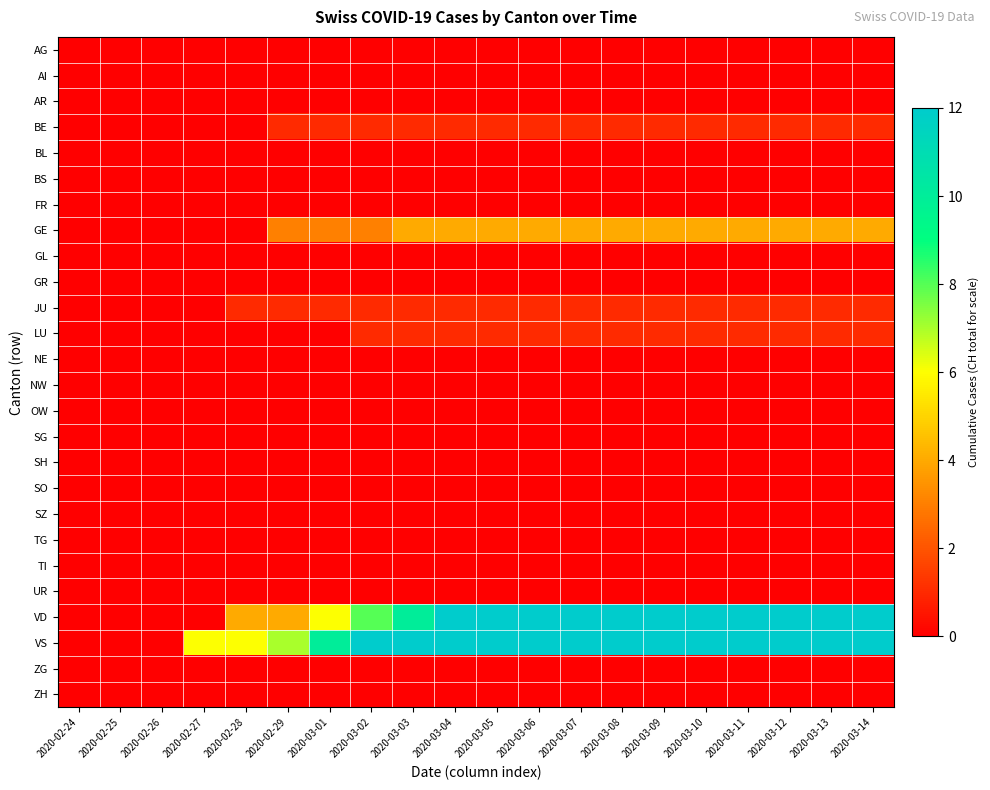

At how many categories does at least one series exceed 8?

14